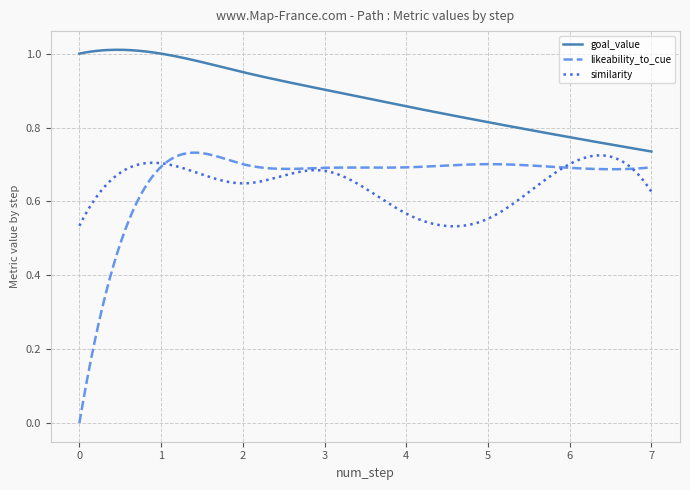

How many lines are shown in the chart?

3